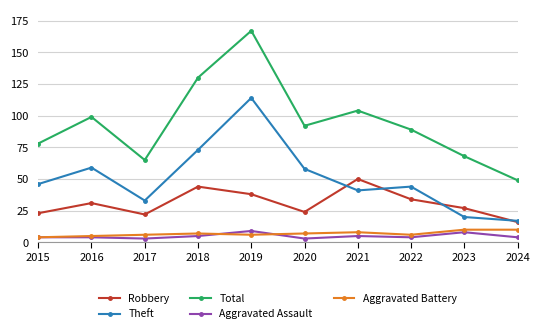

What value does the Total series have at 2015, to the nearest 5?

80